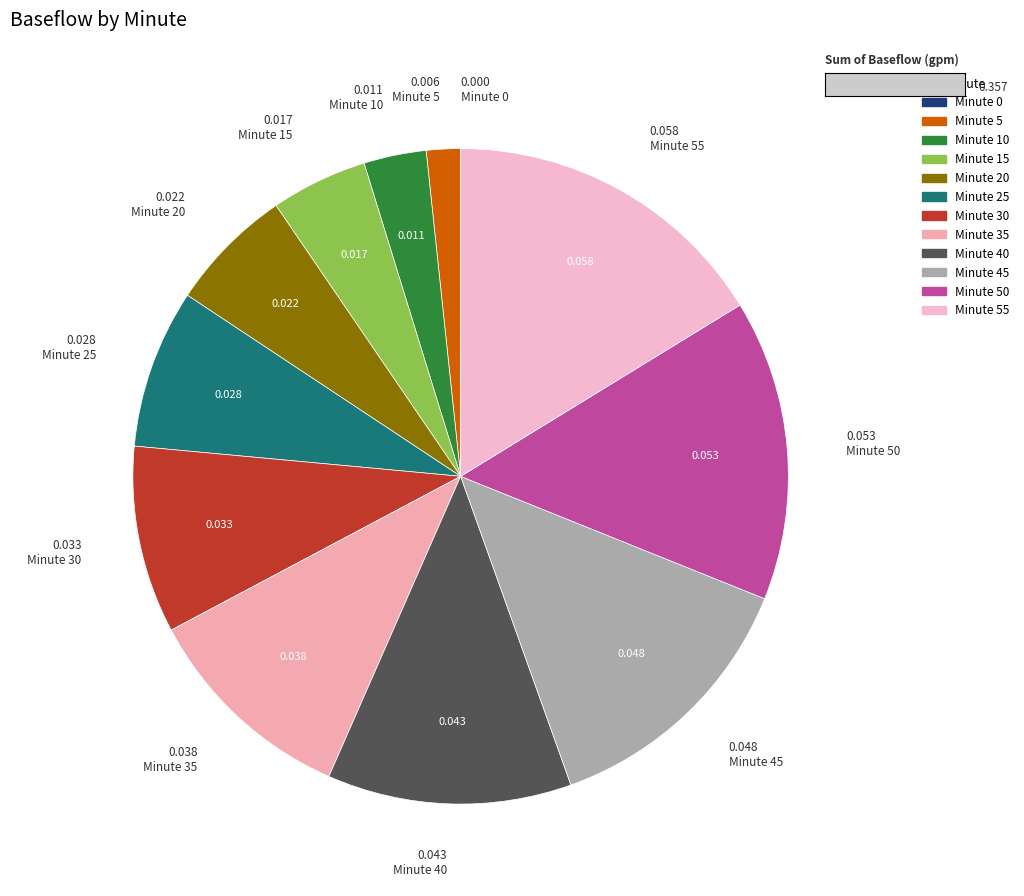

Which slice is the largest?

55